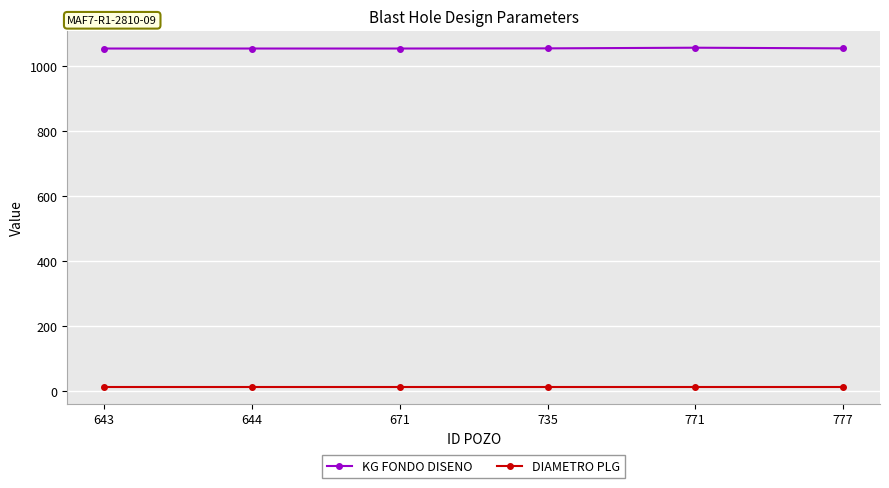

At how many categories does at least one series exceed 288?

6